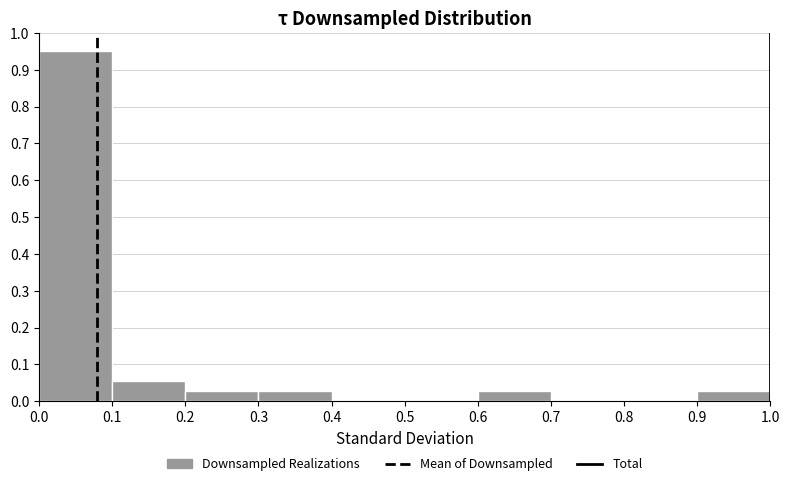

How tall is the bar that spans 0.9 to 1.0 on the x-axis? The values are not printed on the chart, so give them approximately, as read against the axis.

0.03